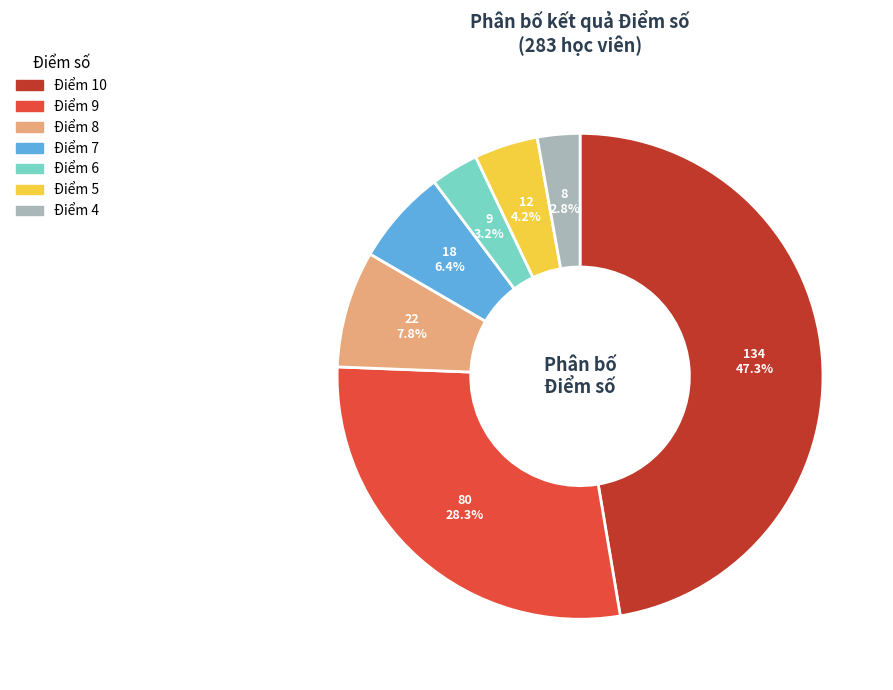

To the nearest percent, what is the average slice percentage?

14%